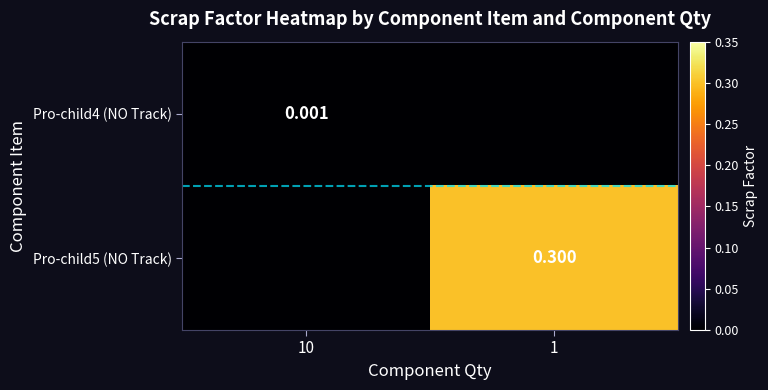

How many data points does each series have?

2